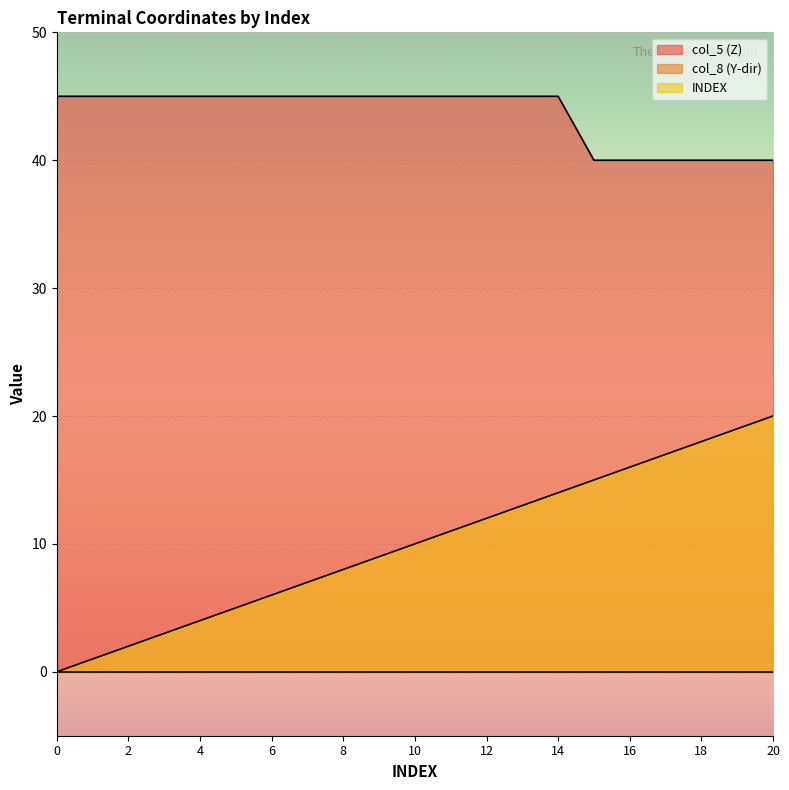

At which category is the sum across all series the highest?

20